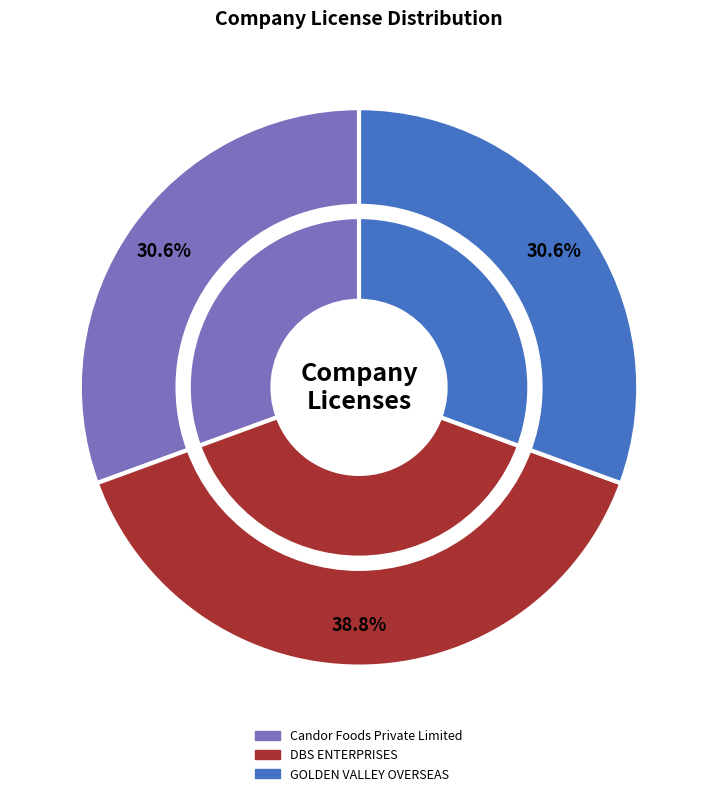

Is GOLDEN VALLEY OVERSEAS the majority of the pie?

No